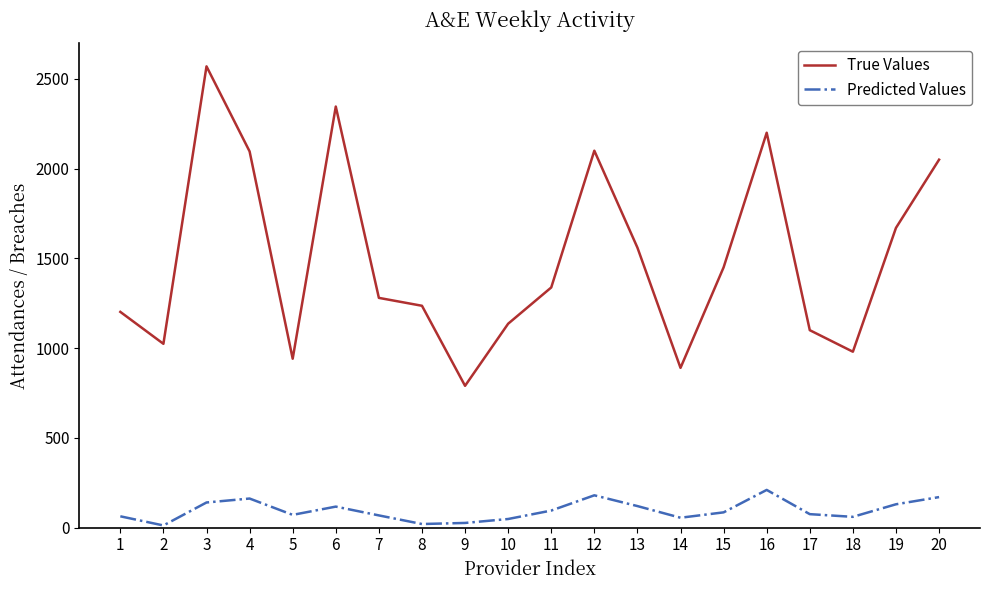

Is it true that True Values equals 2050 at 20?

True